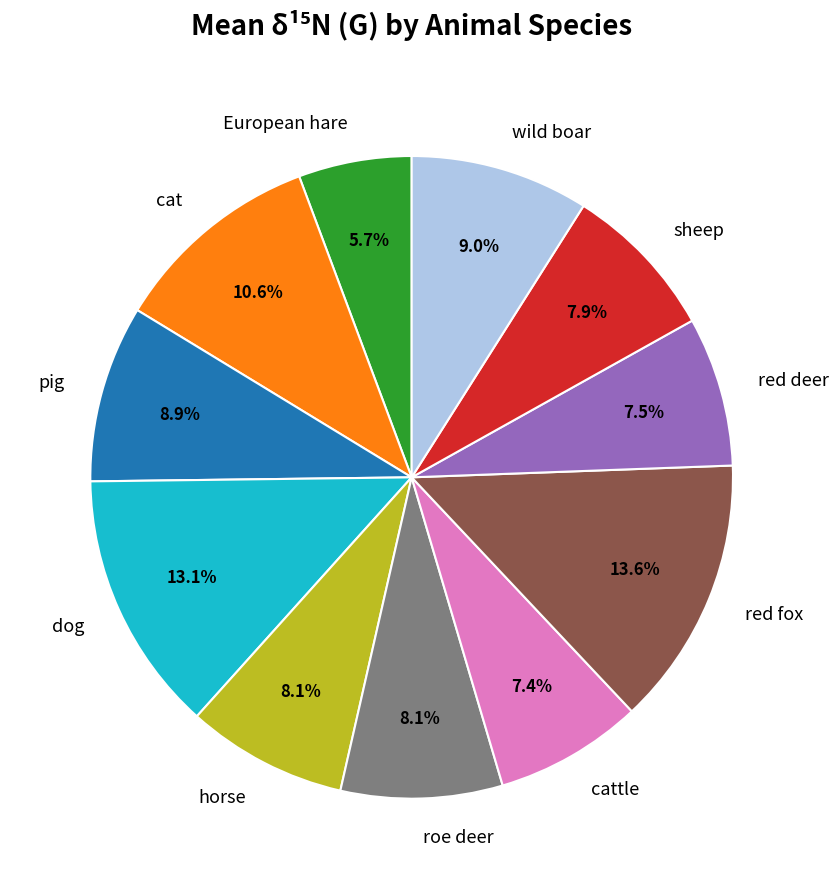

Which has a higher value, cat or wild boar?

cat